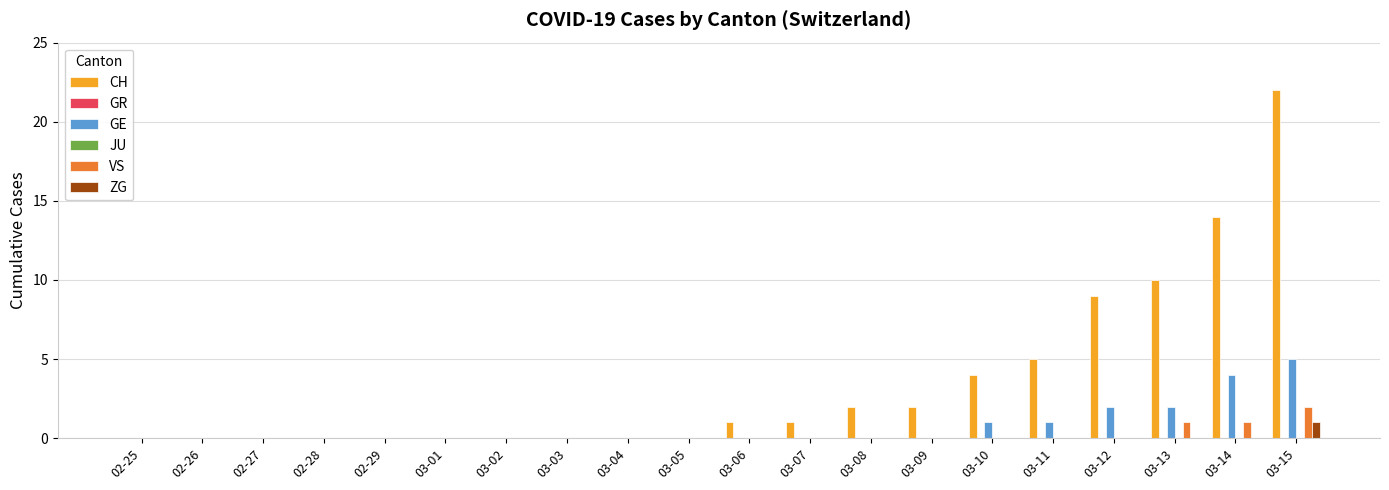

How many data points in GE are above 0?

6